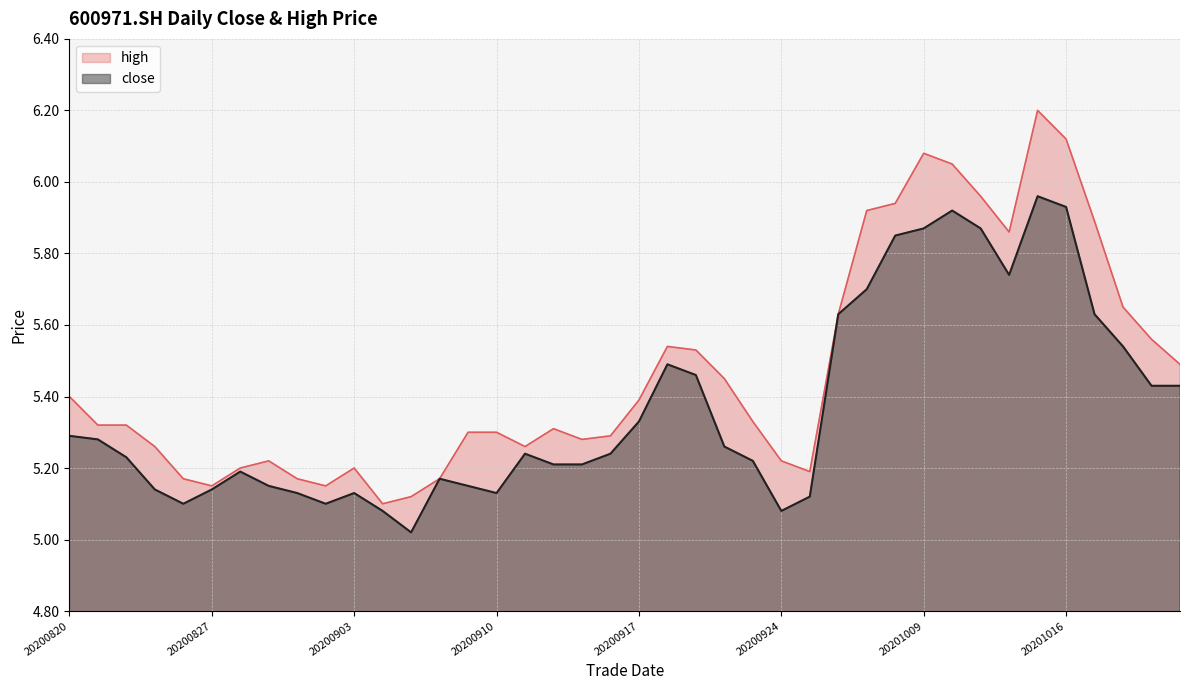

List the series in order of their overall mean, lowest first.

close, high